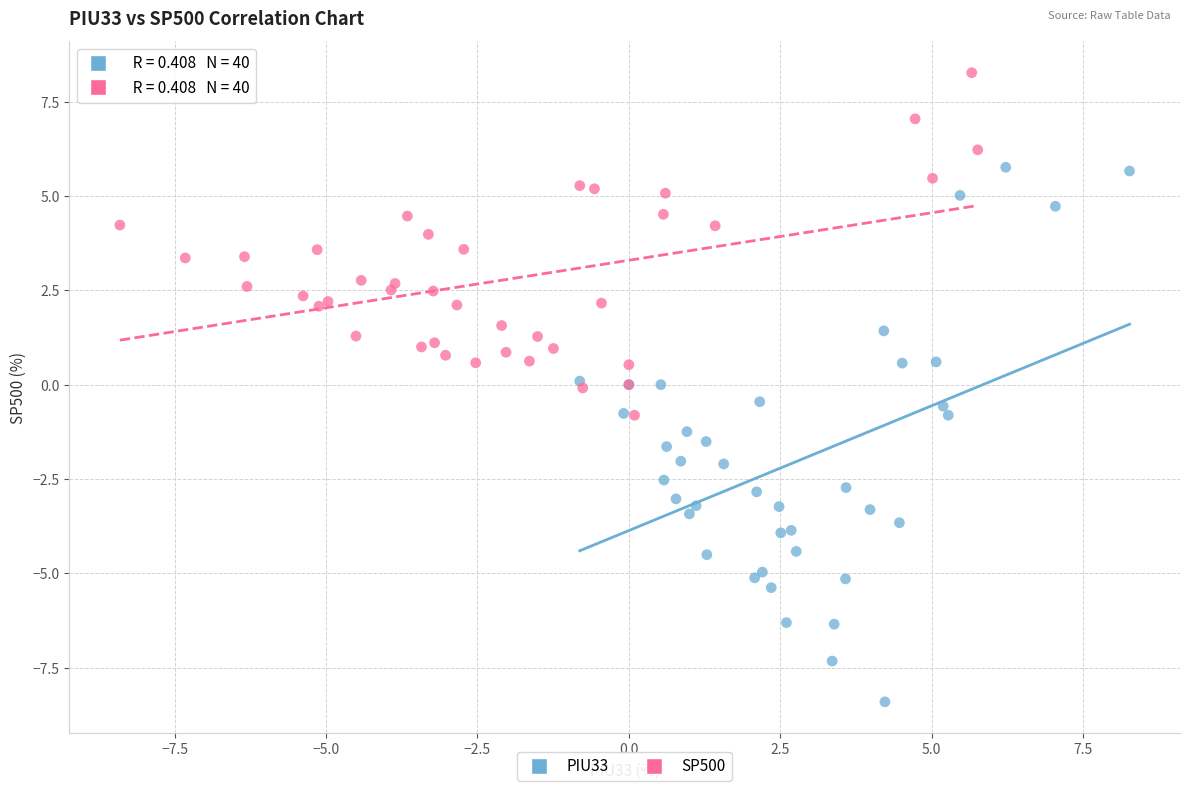

Which series has the widest spread of Y values?

PIU33